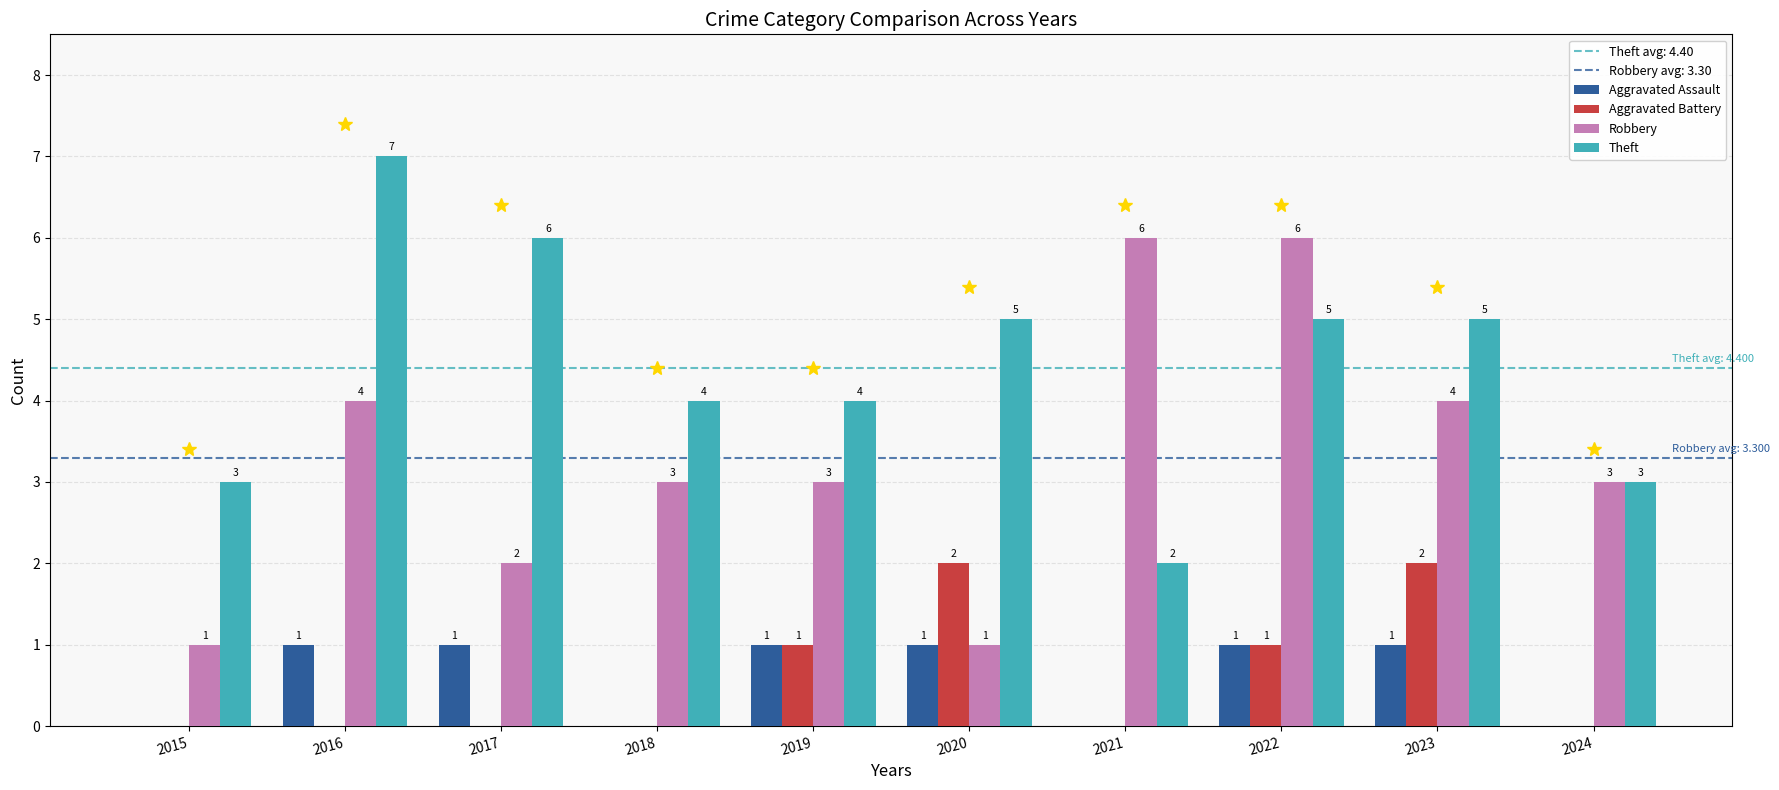

What value does the Theft series have at 2015?

3